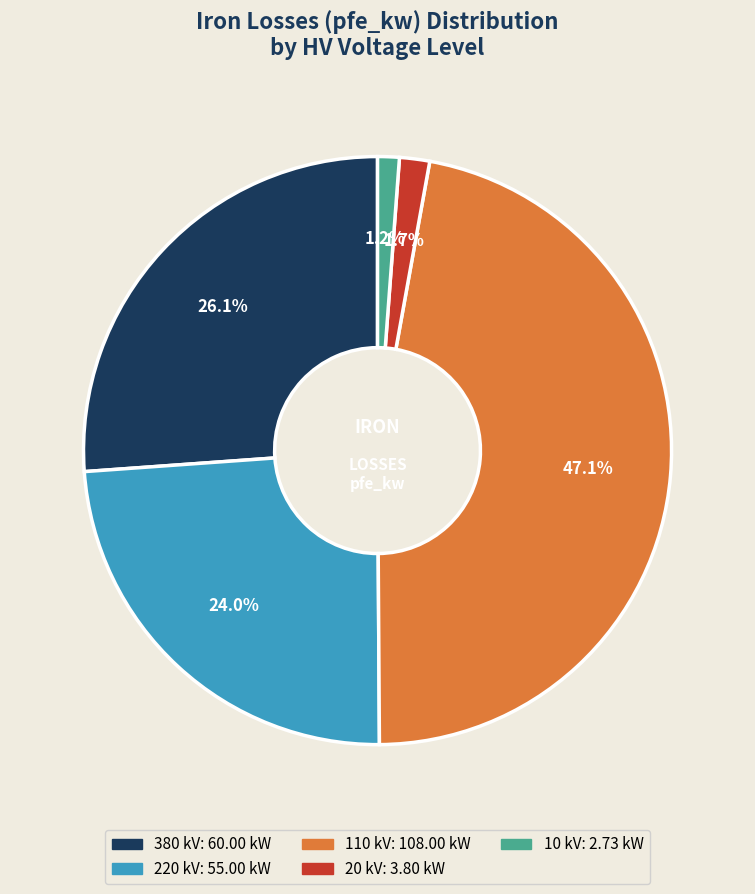

Is there a majority slice in this chart?

No